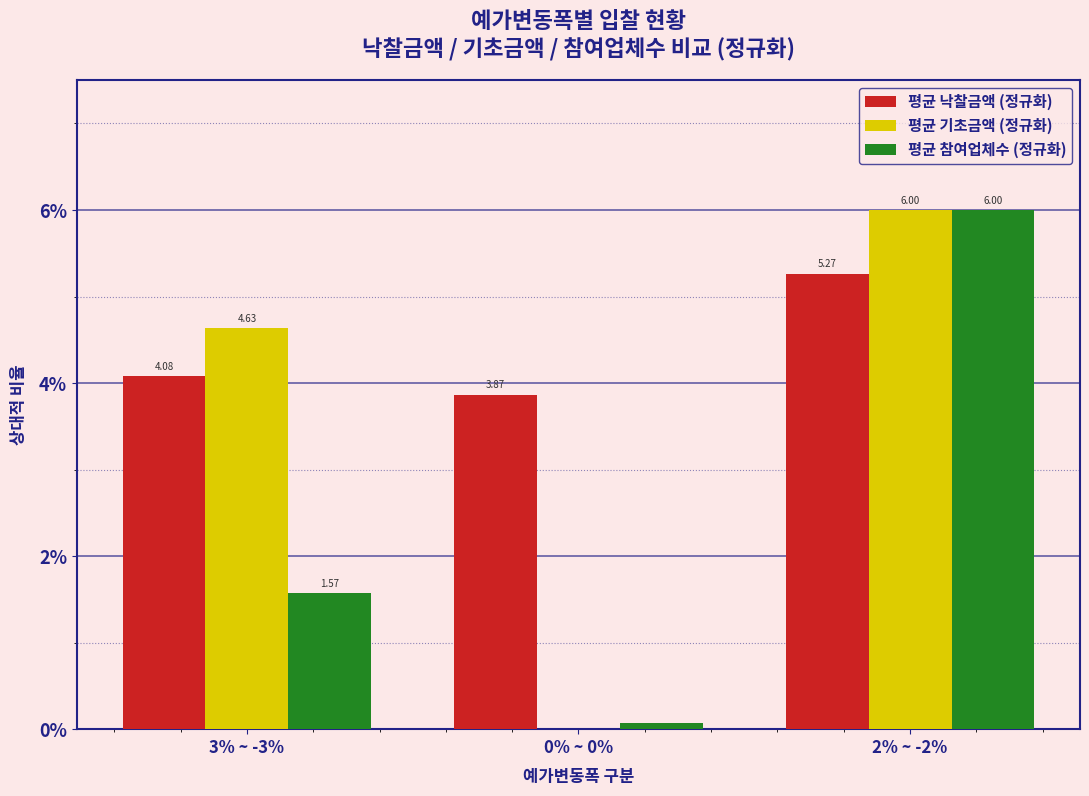

Which series has the largest total across all categories?

평균 낙찰금액 (정규화)